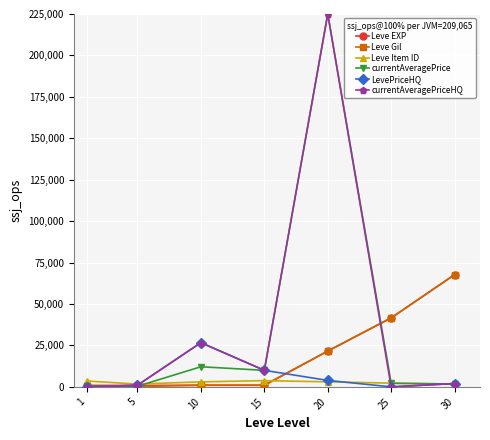

The value of currentAveragePriceHQ at 25 is 95530.8. True or false?

False